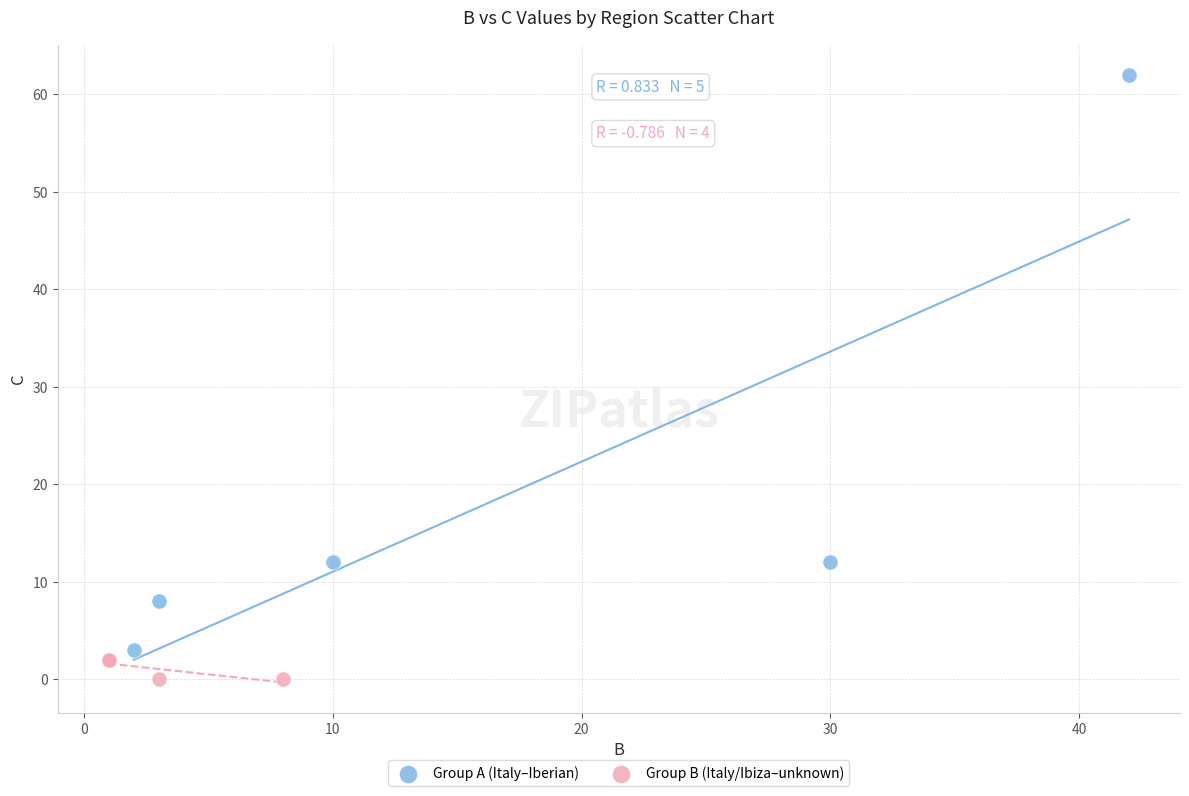

Which series has the largest Y range (max minus min)?

Group A (Italy–Iberian)